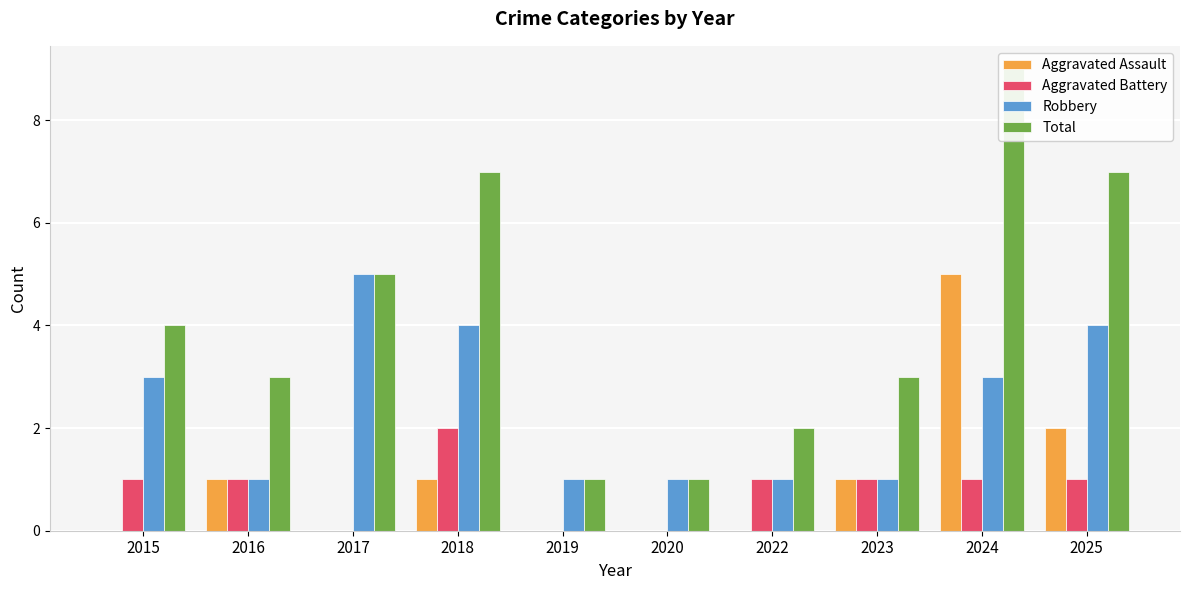

Is the value of Aggravated Assault at 2020 greater than the value of Robbery at 2019?

No